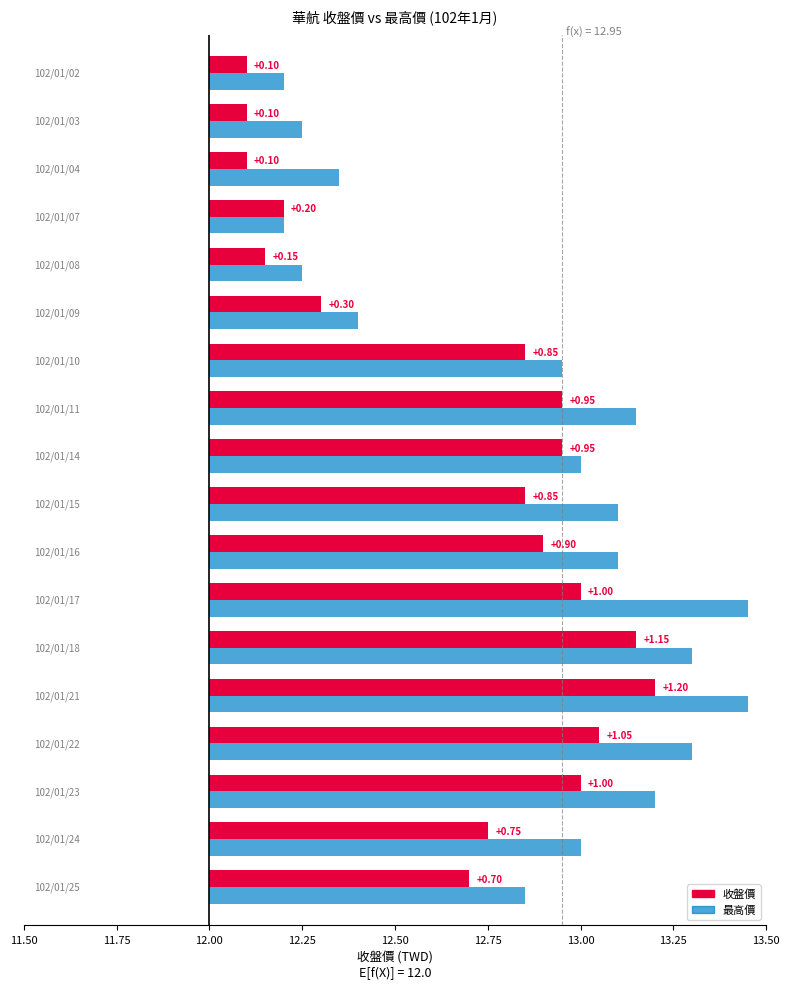

Is the value of avg_high at 102/01/17 greater than the value of avg_close at 102/01/17?

Yes